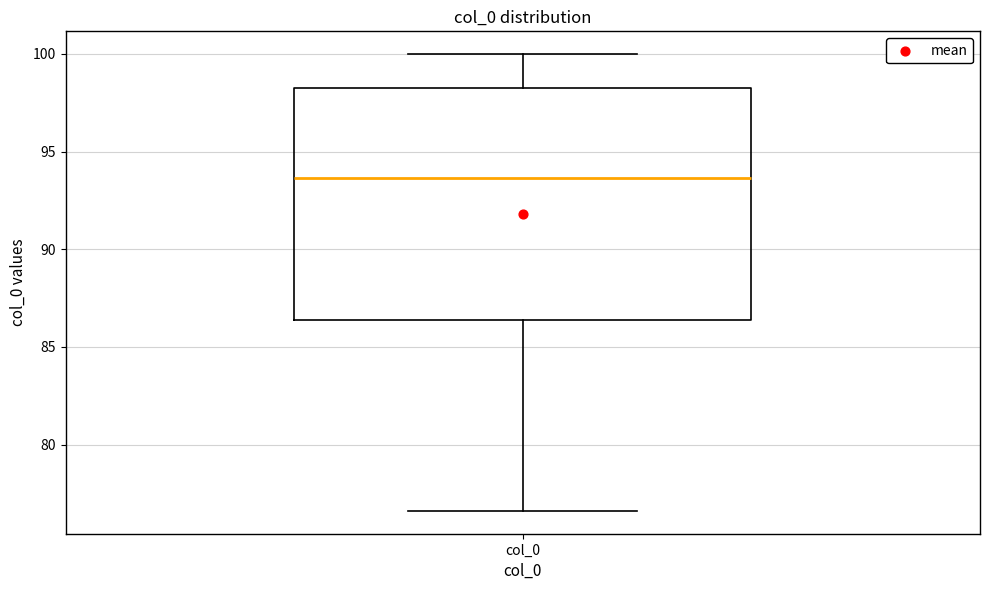

Read this box plot against the y-axis: the position of the median line, the range covered by the box, and the ends of both whiskers. The values are not printed on the chart, so give them approximately, as read against the axis.

median 93.5, box 86.5 to 98.0, whiskers 76.5 to 100.0